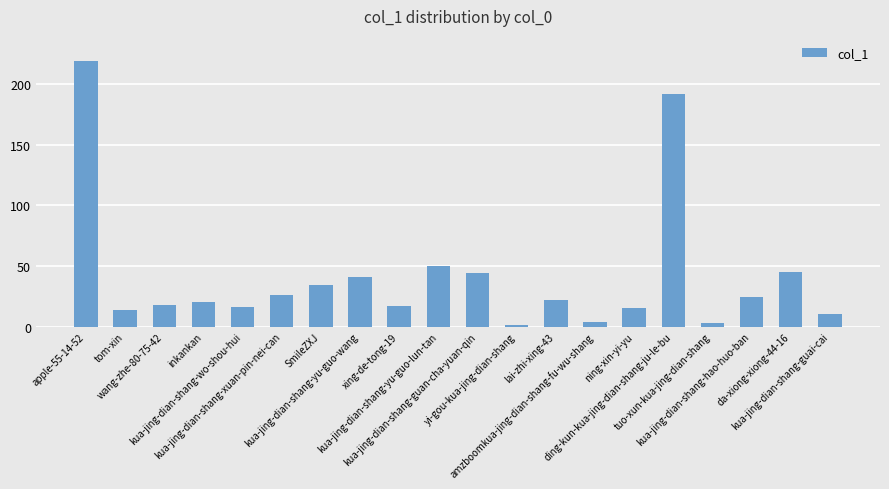

How many data points are less than 22?

10